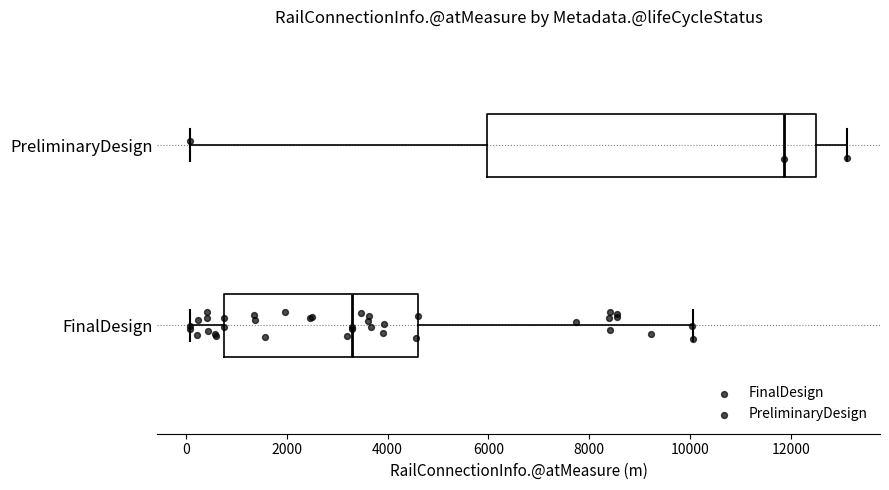

Which box is the widest, from its left edge to its right edge?

PreliminaryDesign